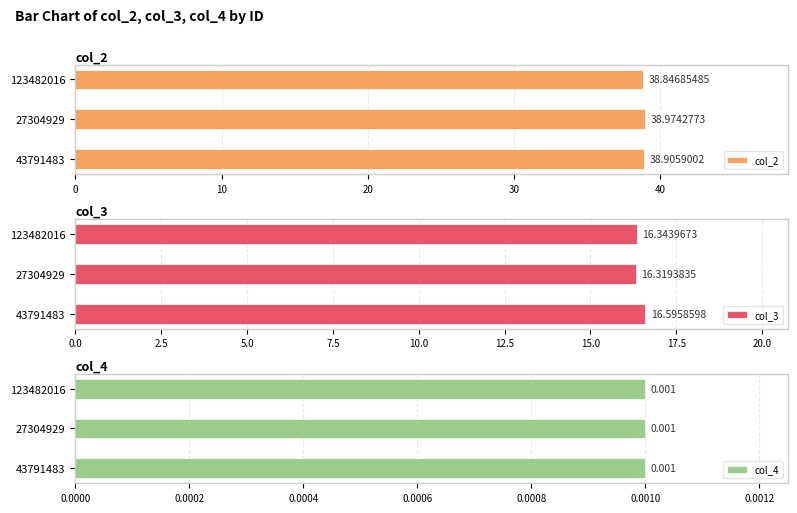

What is the sum of all col_2 values?

116.7